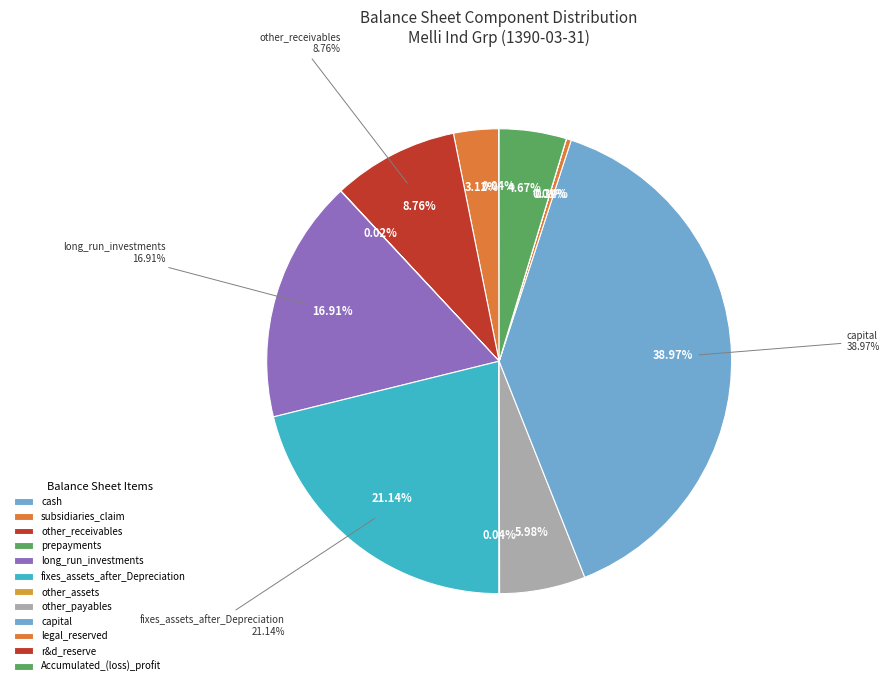

Between prepayments and legal_reserved, which is larger?

legal_reserved